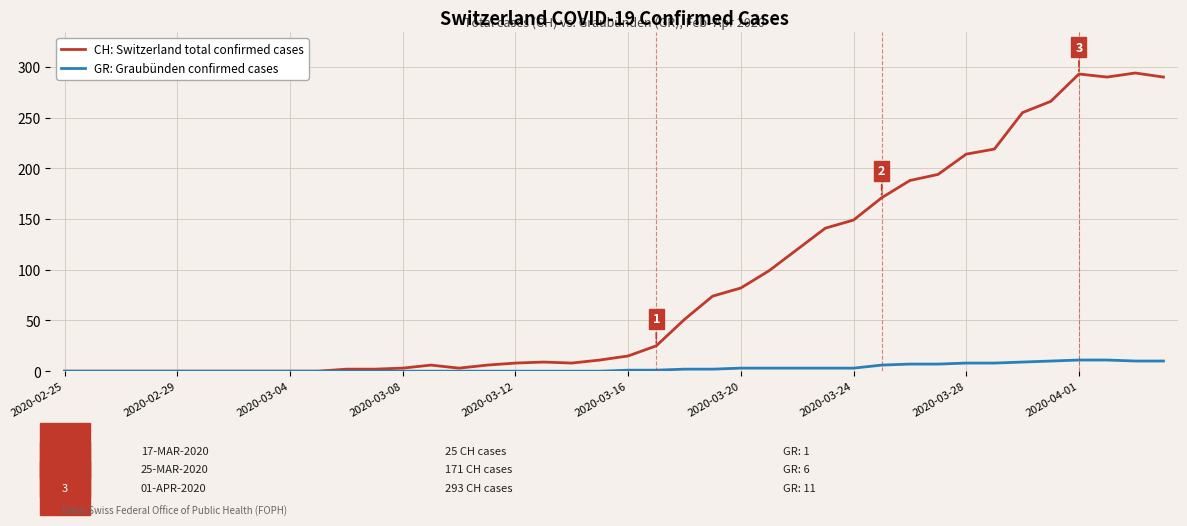

Which series has the largest range (max minus min)?

CH: Switzerland total confirmed cases